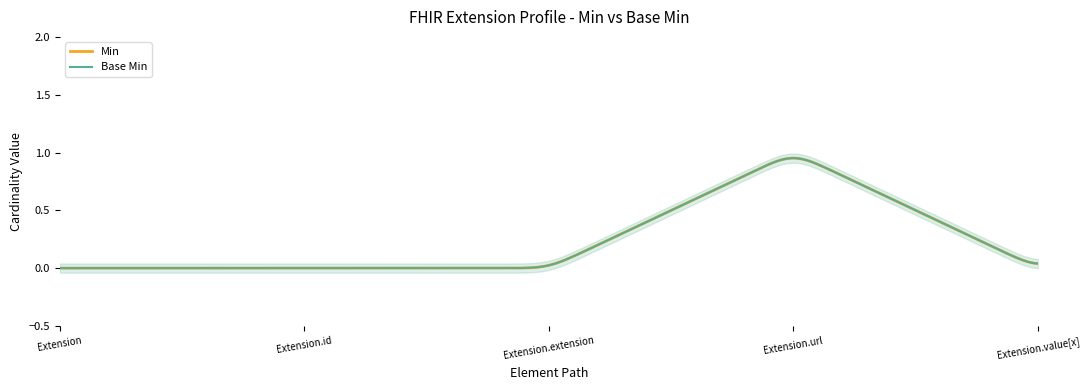

Which series has the largest total across all categories?

Min